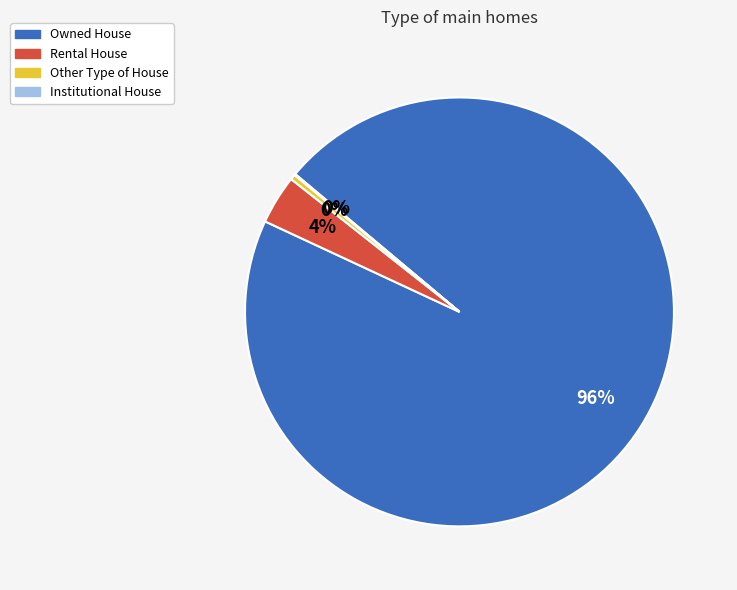

To the nearest percent, what is the difference between the Owned House and Rental House slice percentages?

92%